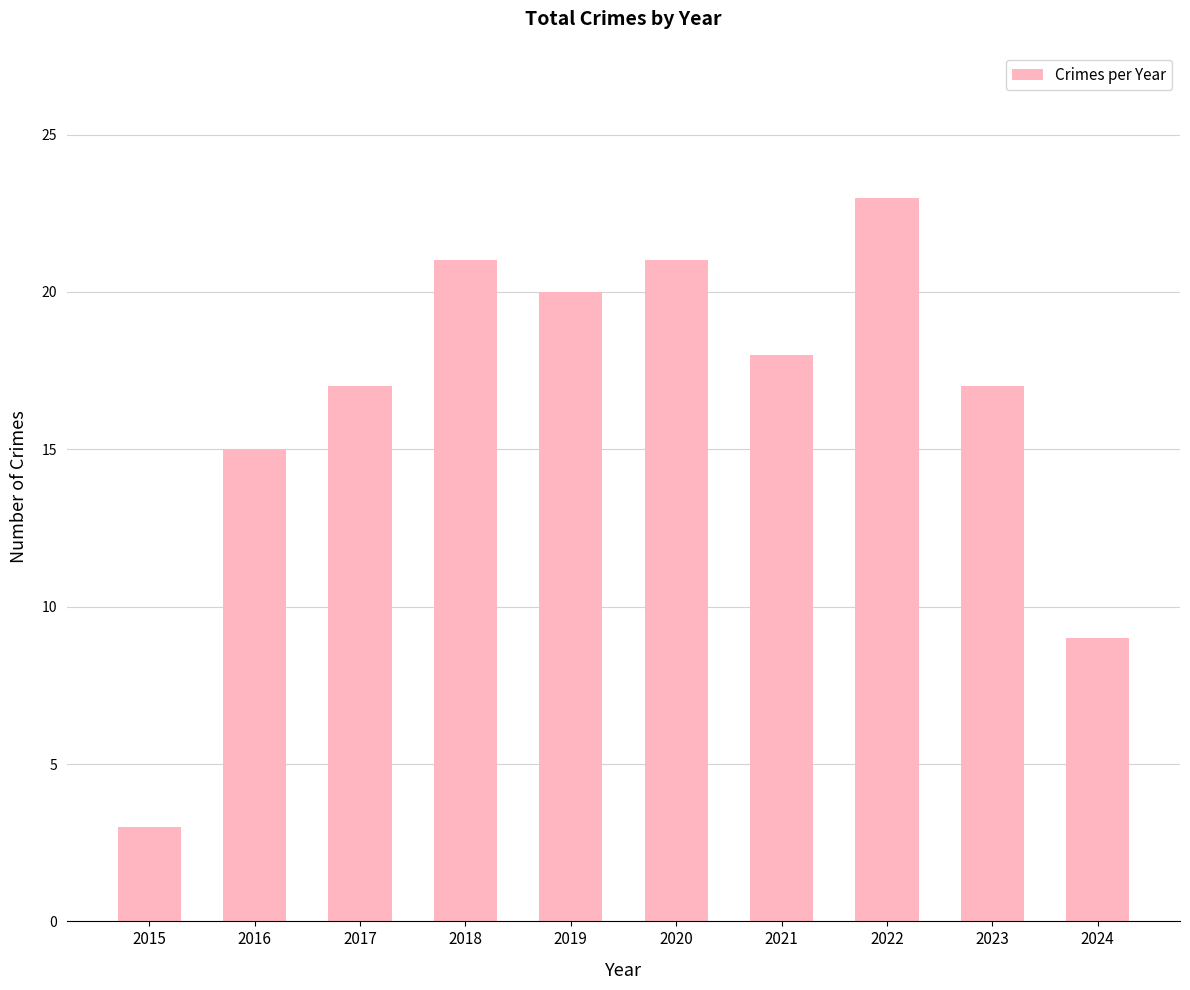

How many distinct data groups are displayed?

1